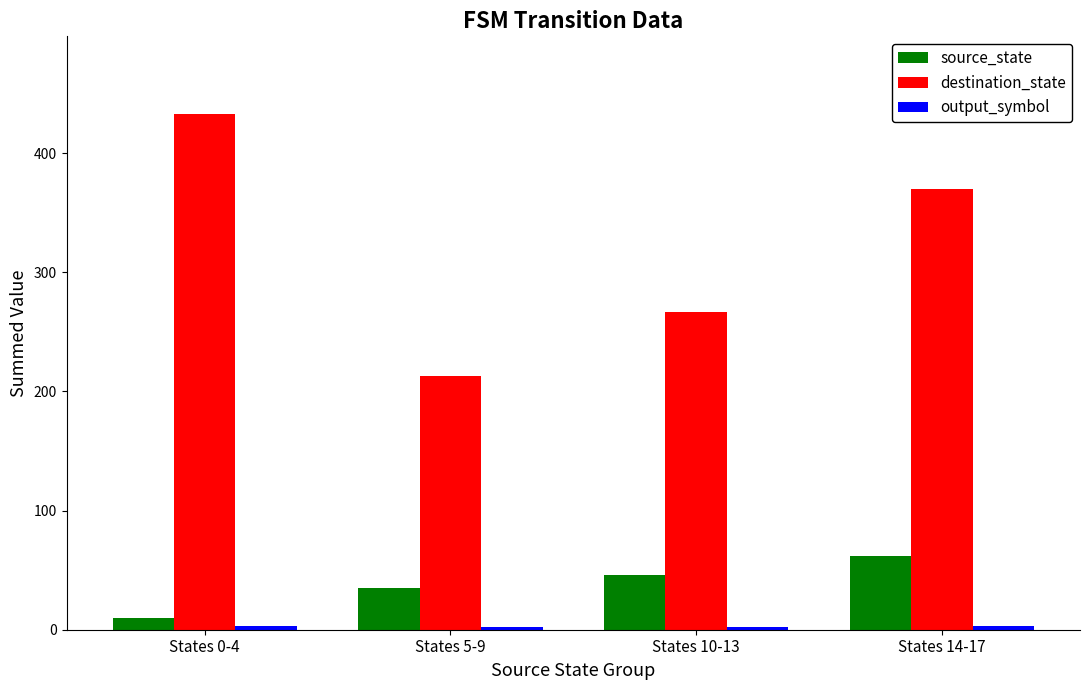

The value of source_state at States 5-9 is 35. True or false?

True